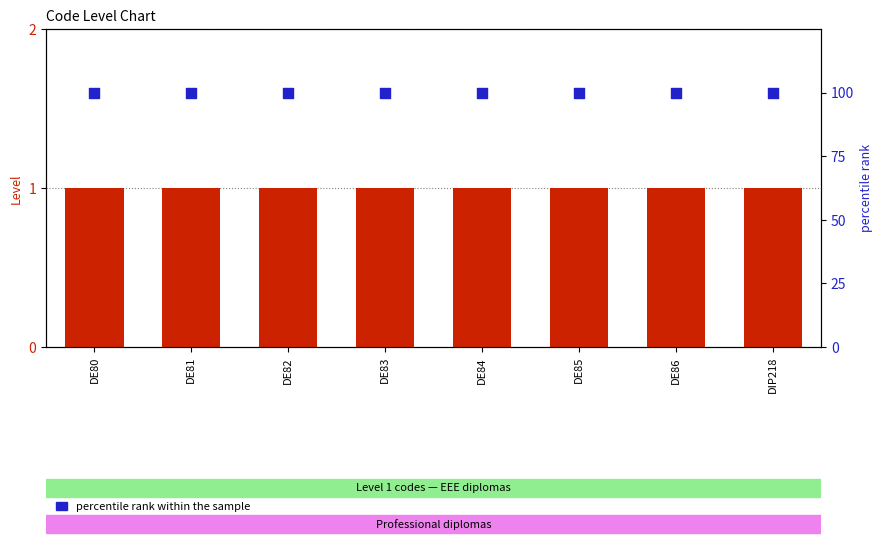

What are all the series names shown in the legend?

Level, percentile rank within the sample